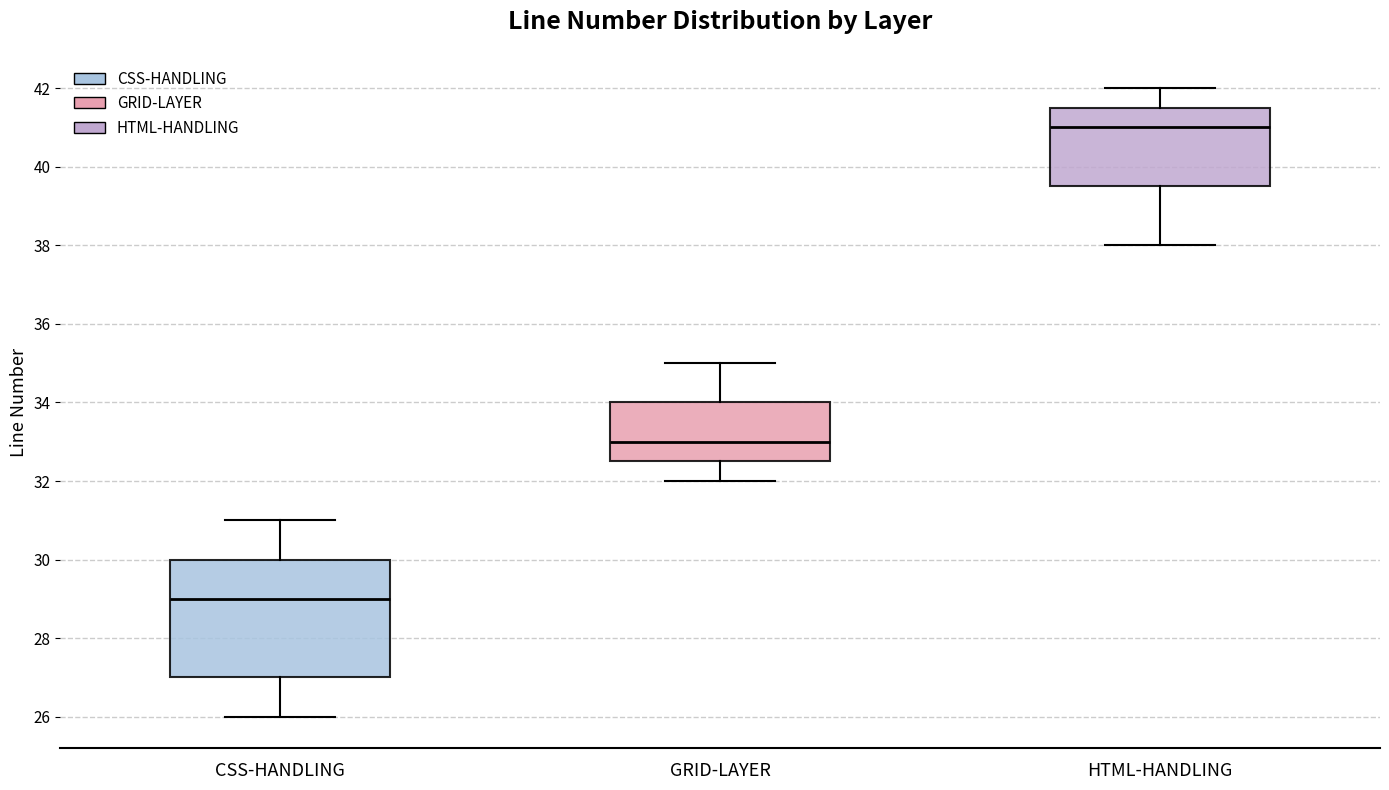

Which box has the highest median line?

HTML-HANDLING